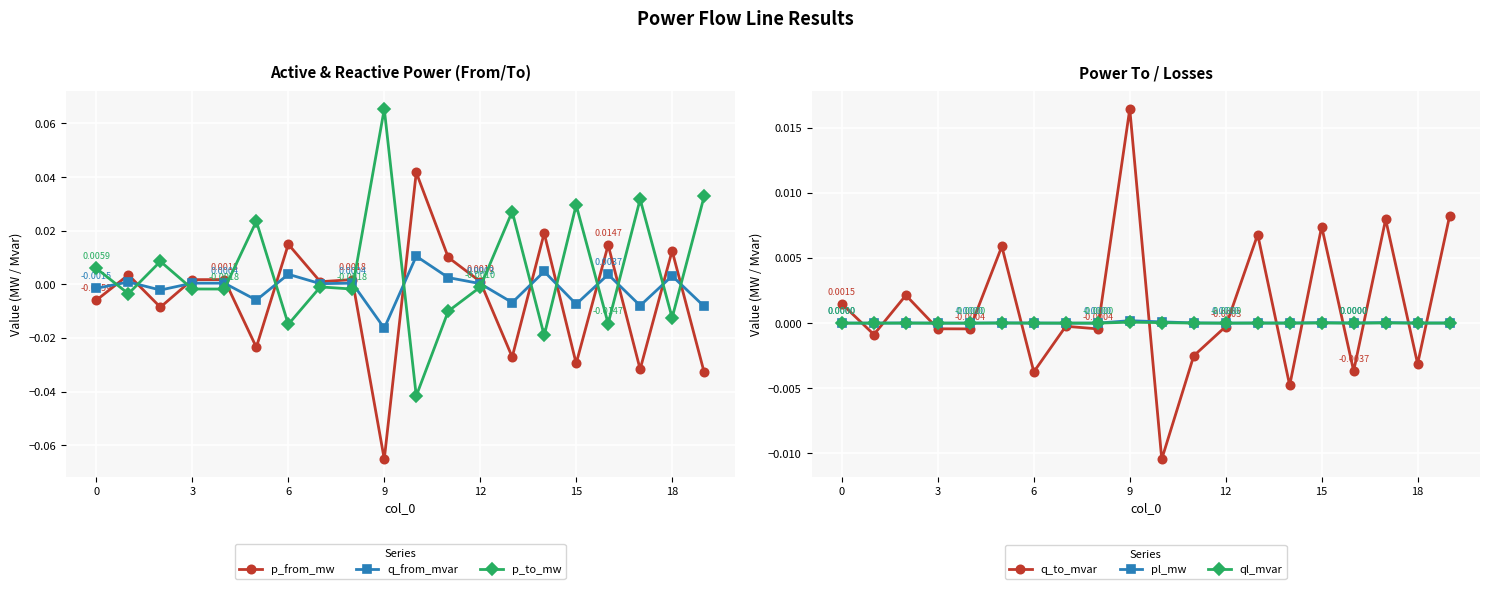

How many times do q_to_mvar and p_to_mw cross each other?

14